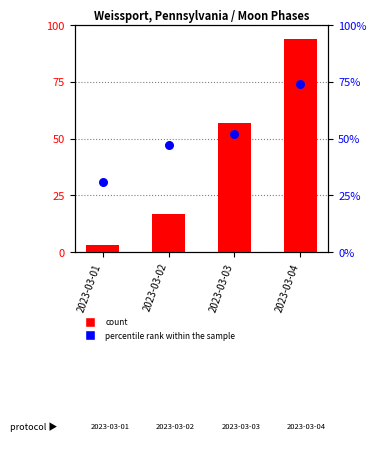

Which series has the largest total across all categories?

percentile rank within the sample